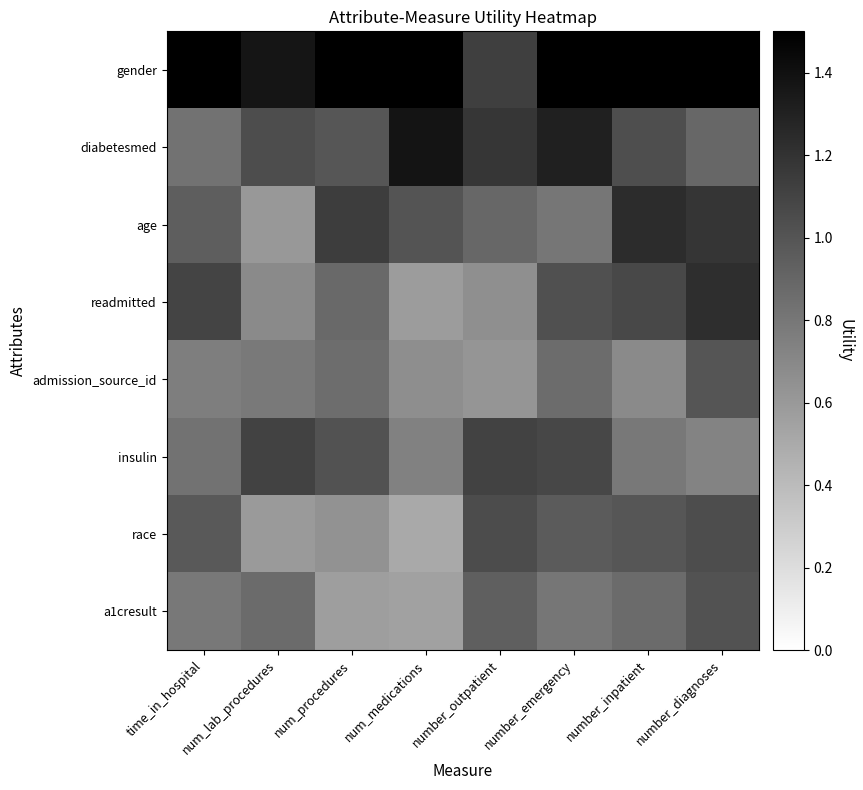

Count the number of data series in this chart.

8